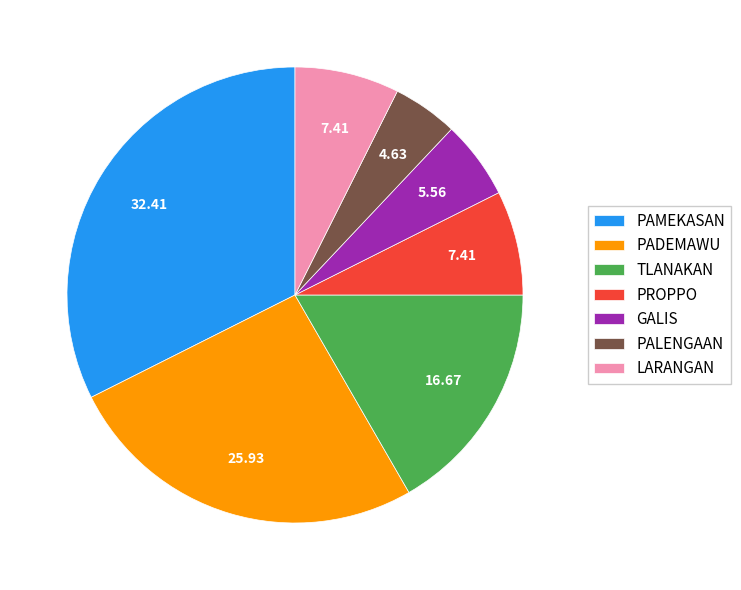

Is the sum of PAMEKASAN and GALIS greater than half?

No